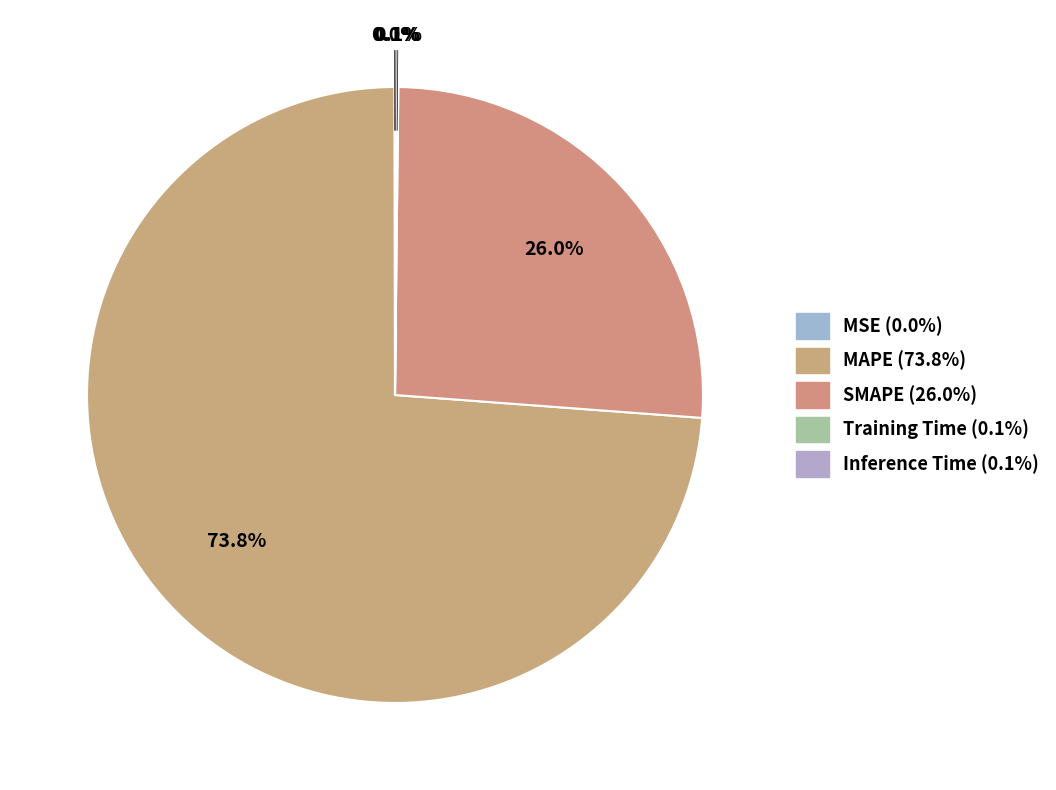

Which category has the biggest portion of the pie?

MAPE